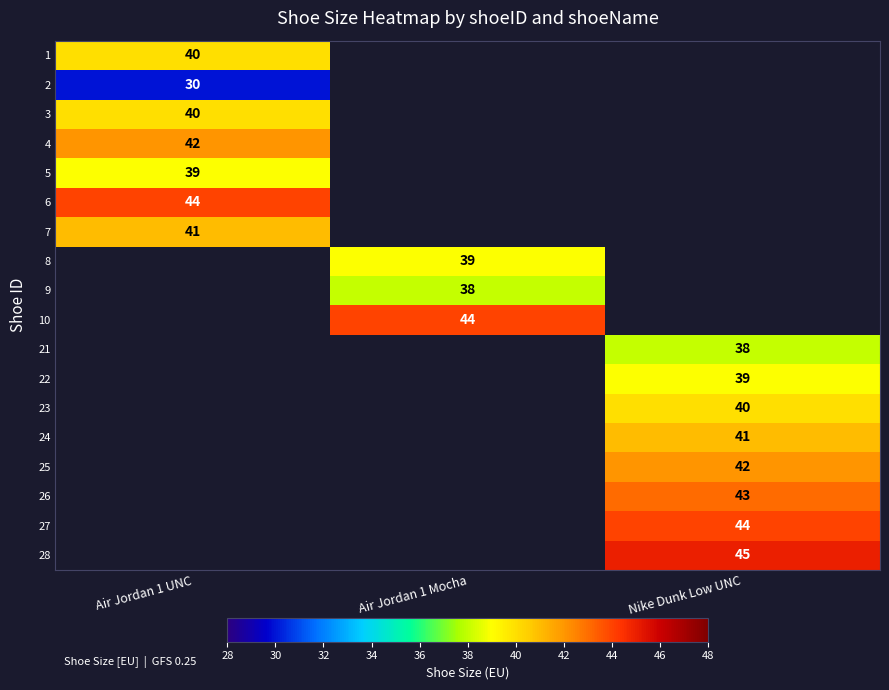

True or false: 1 has a value of 64 at Air Jordan 1 UNC.

False